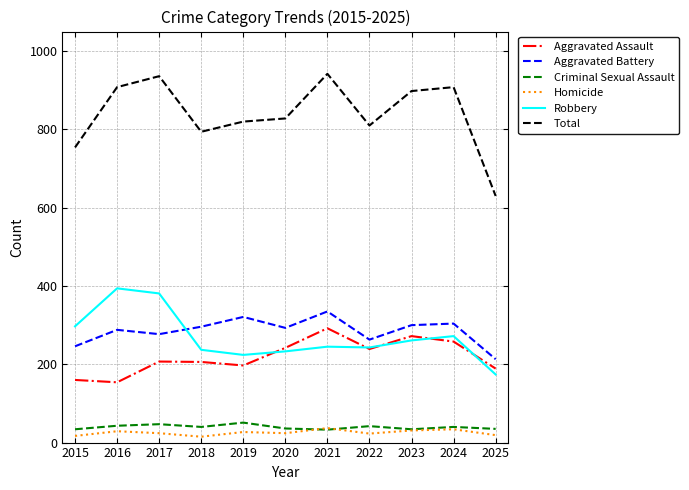

What is the sum of the Robbery values at 2022 and 2016?

637